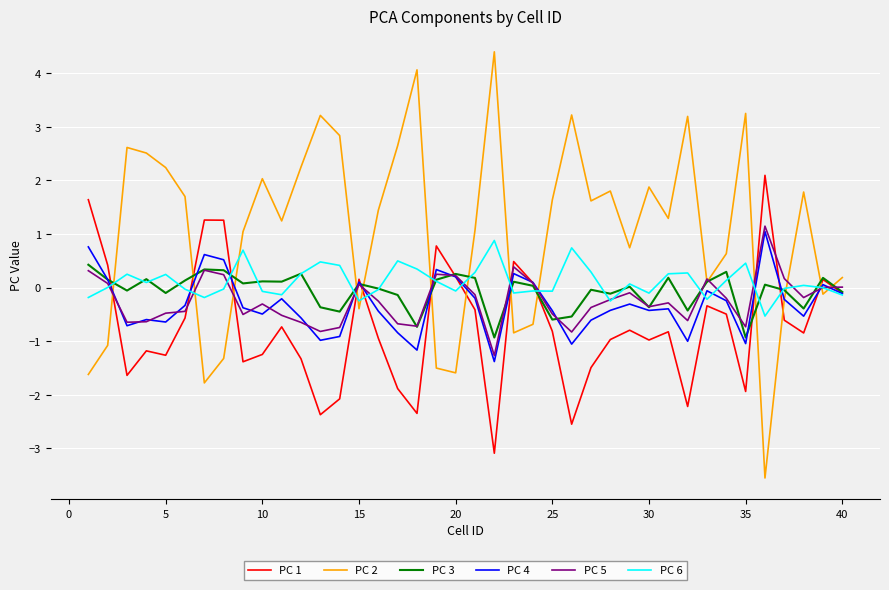

What is the smallest value displayed?

-3.6